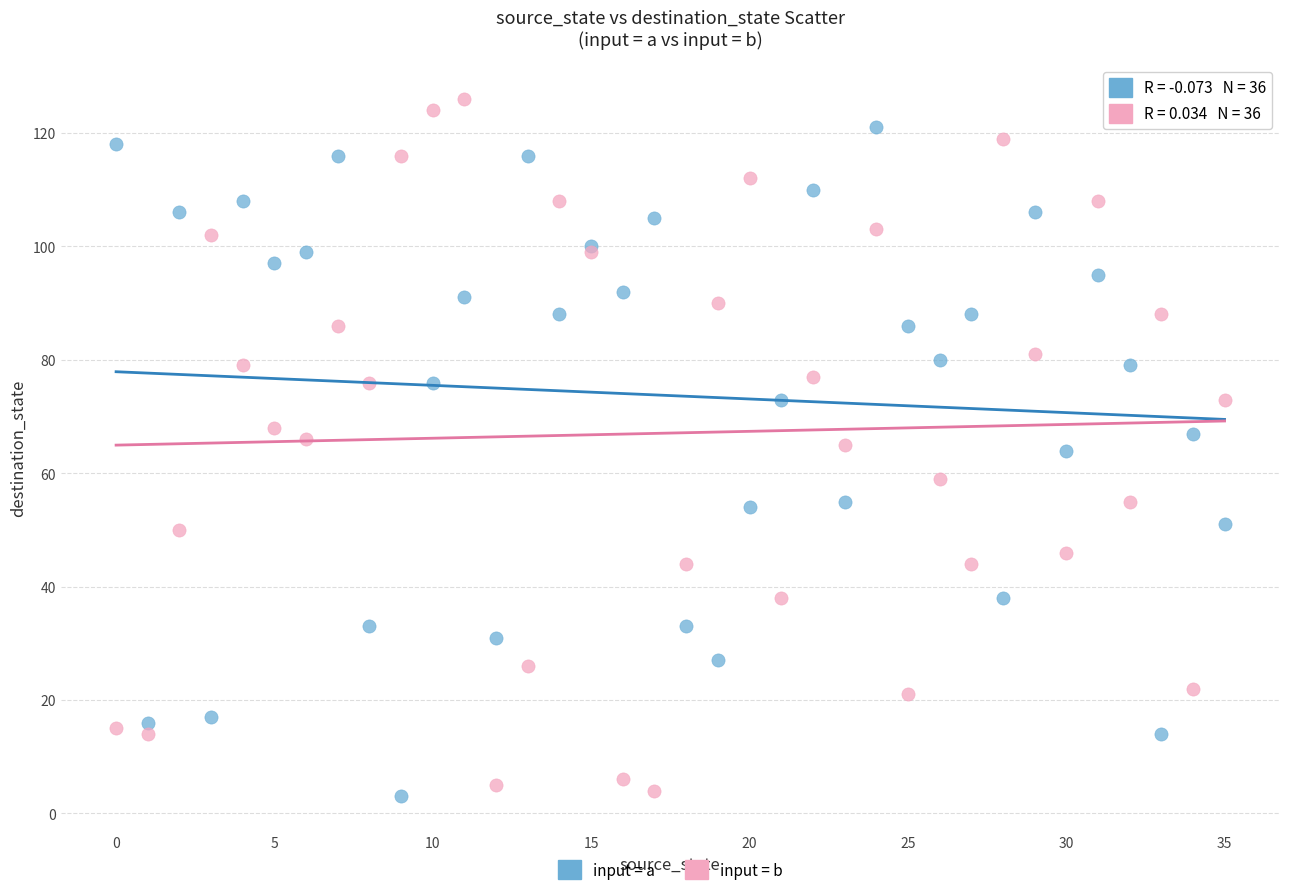

What are all the series names shown in the legend?

input = a, input = b